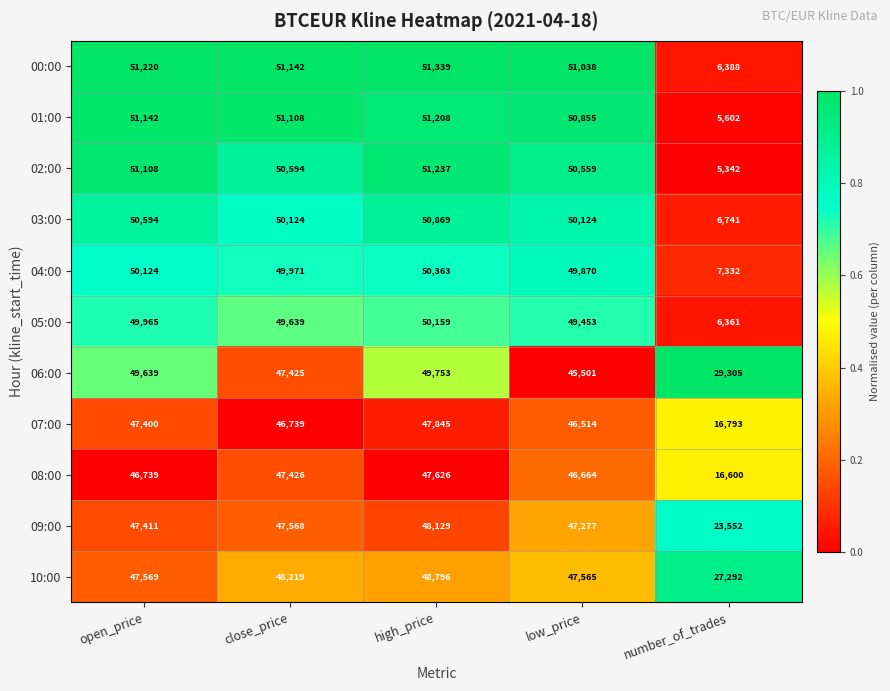

True or false: 01:00 has a value of 72937 at open_price.

False